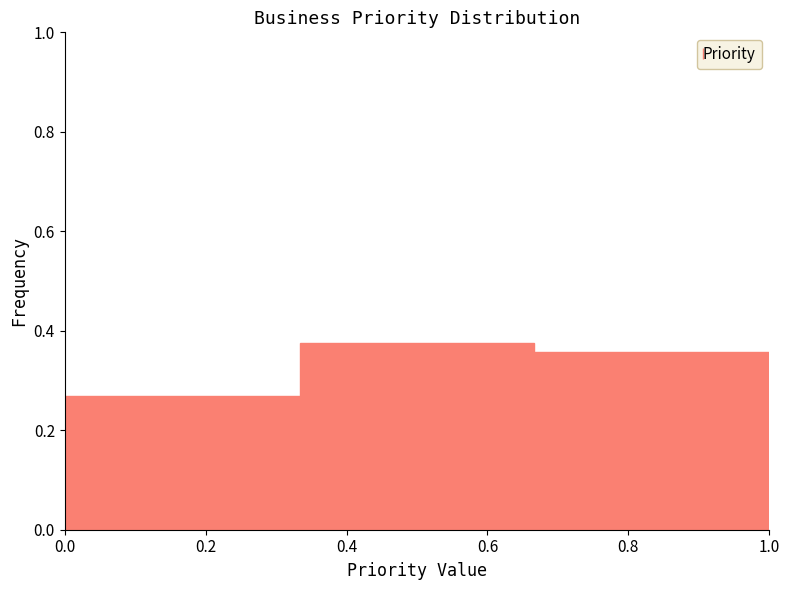

Reading left to right, list every bar in this chart as the range it spans on the x-axis followed by its height. Neither the bar edges nor the heights are printed on the chart, so give them approximately, as read against the axes.

0.00 to 0.34: 0.26
0.34 to 0.66: 0.38
0.66 to 1.00: 0.36